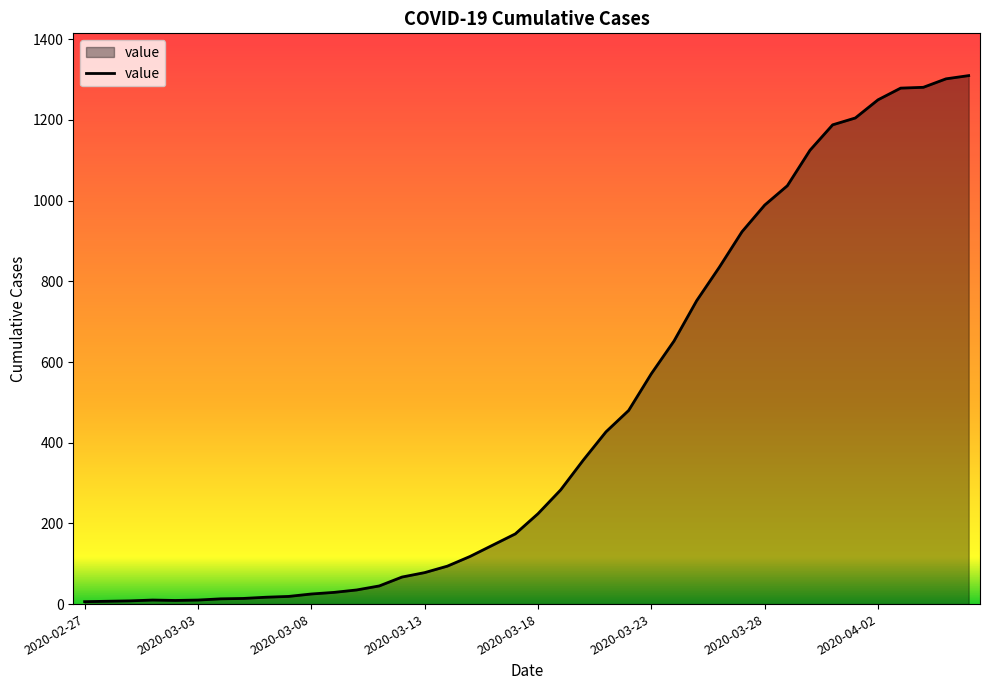

What is the difference between the maximum and minimum values?

1304